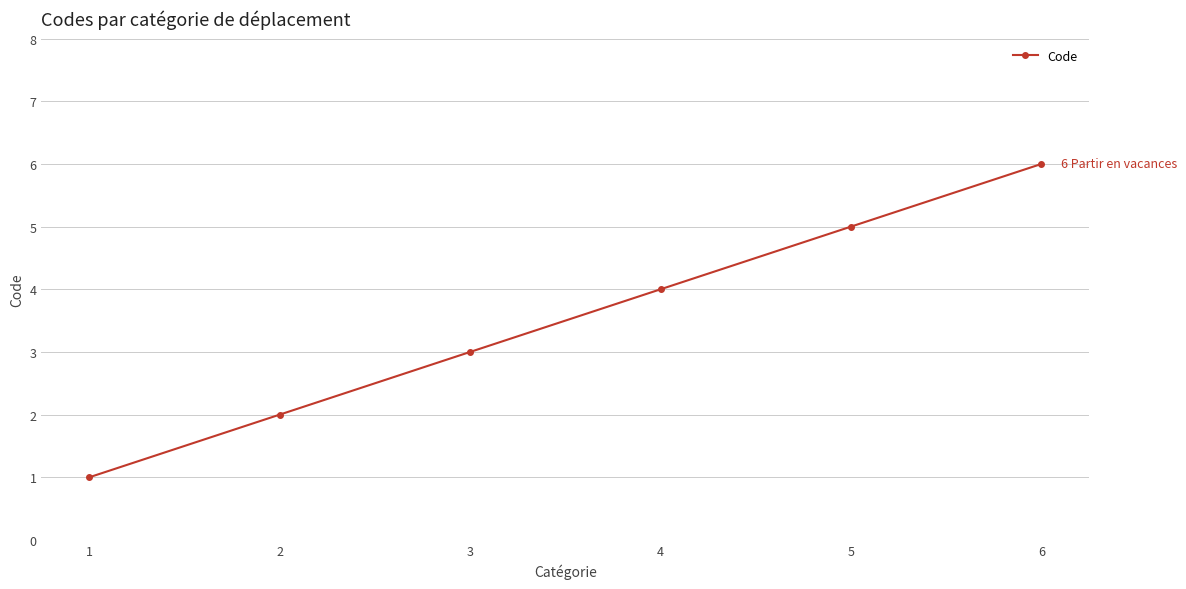

Count the values in the range 2 to 5.

4